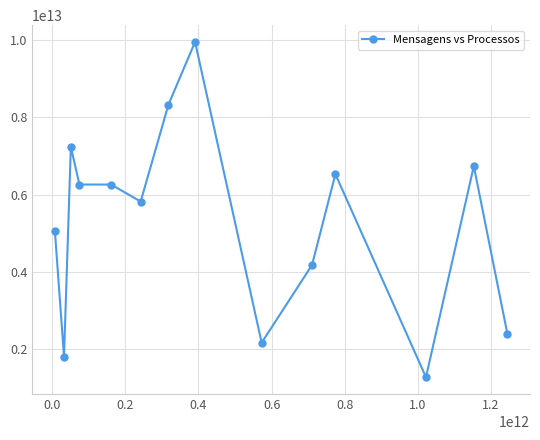

True or false: the data has more than 1 interior local peaks.

True